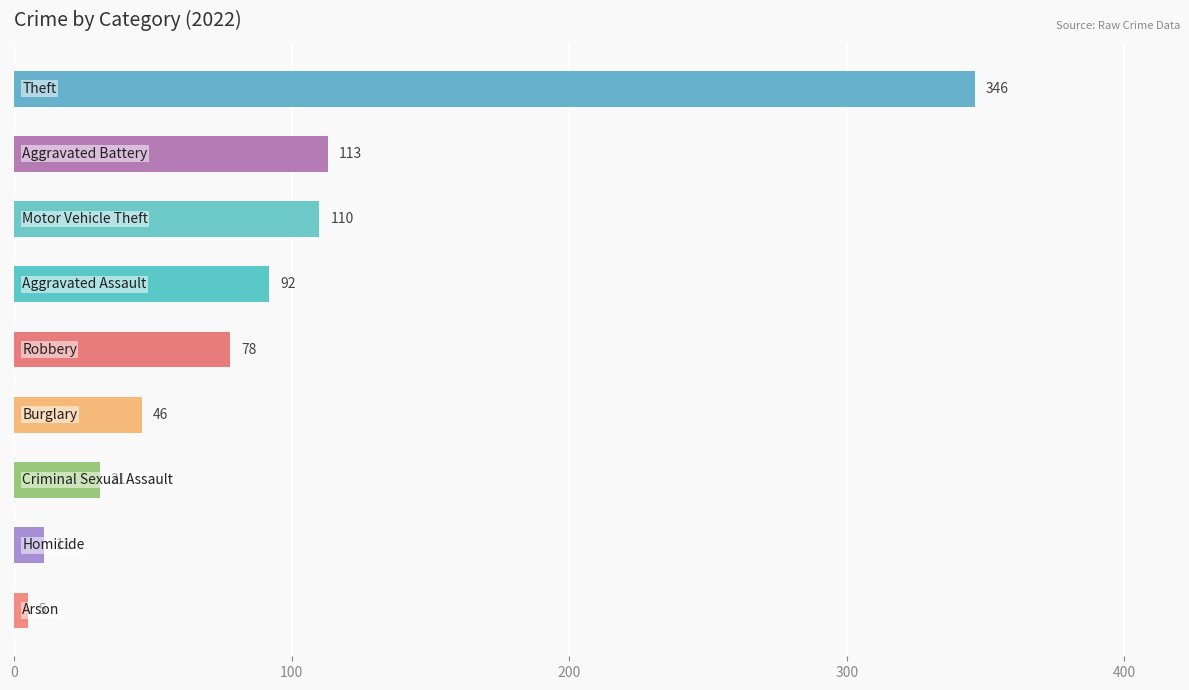

What is the value of the 3rd bar from the top?

110